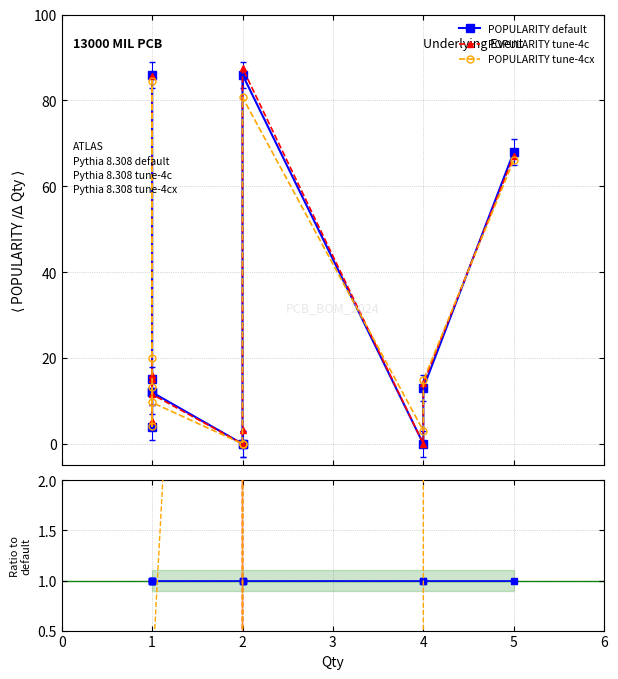

True or false: Ratio tune-4cx has more than 0 points higher than both neighbors.

True